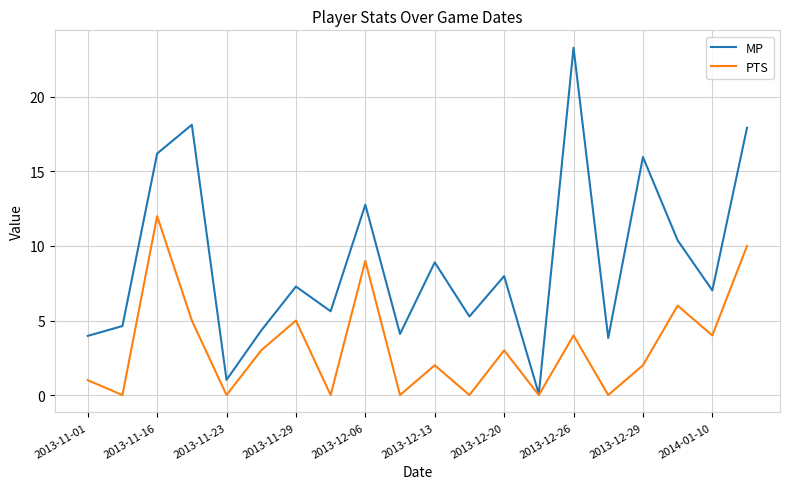

What is the highest value of the MP series?

23.3